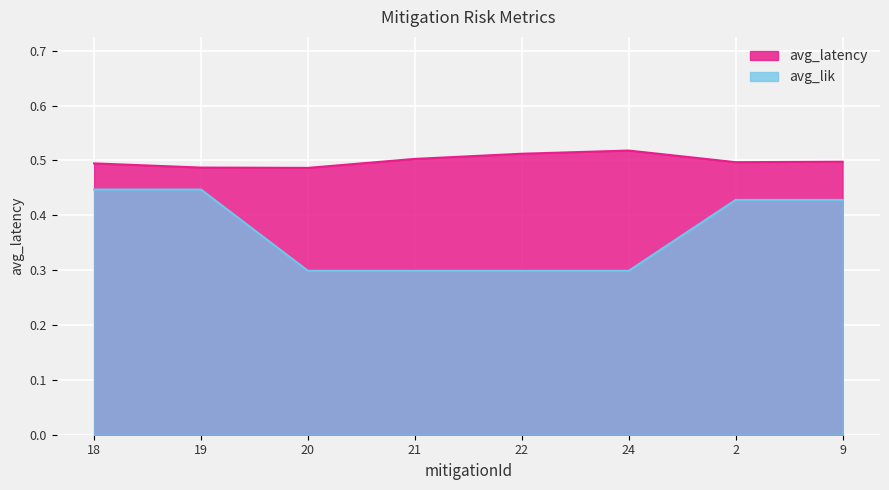

Rank the series at 2 from highest to lowest value.

avg_latency, avg_lik